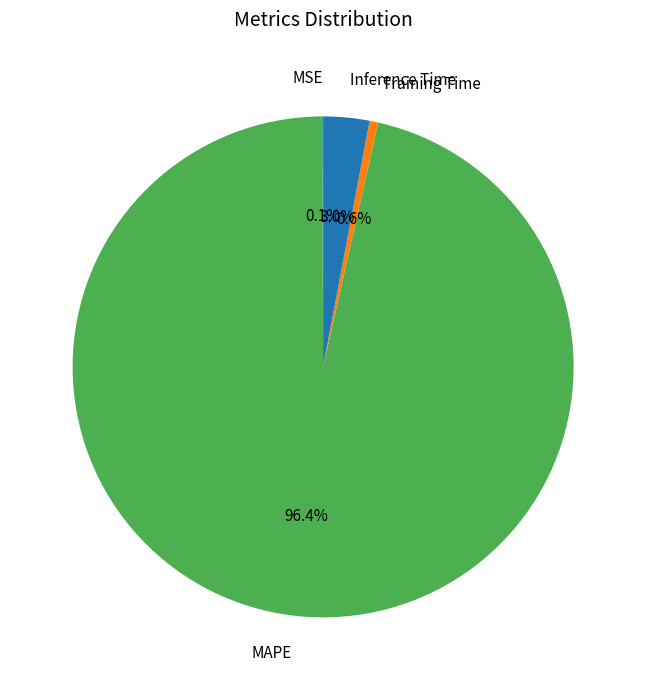

To the nearest percent, what is the average slice percentage?

25%